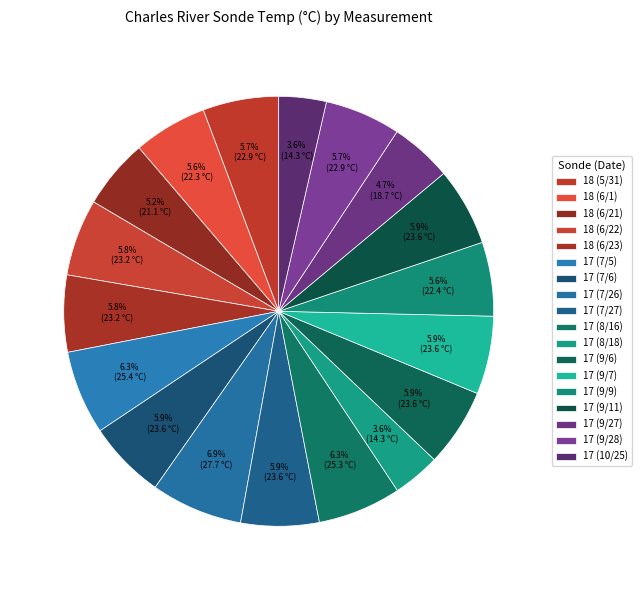

Approximately how many times larger is the value at 17 (7/6) compared to 18 (6/23)?

1.0